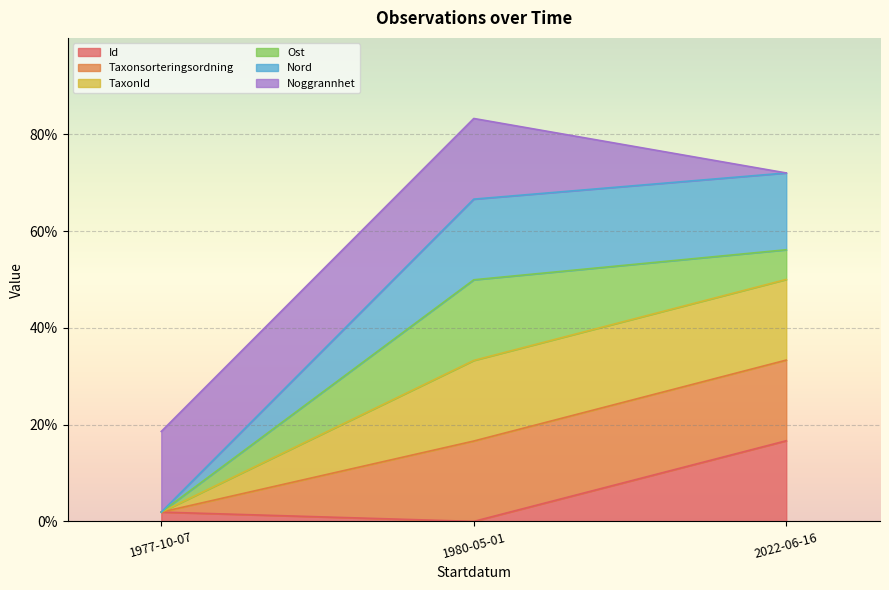

What is the label of the 1st point from the right?

2022-06-16